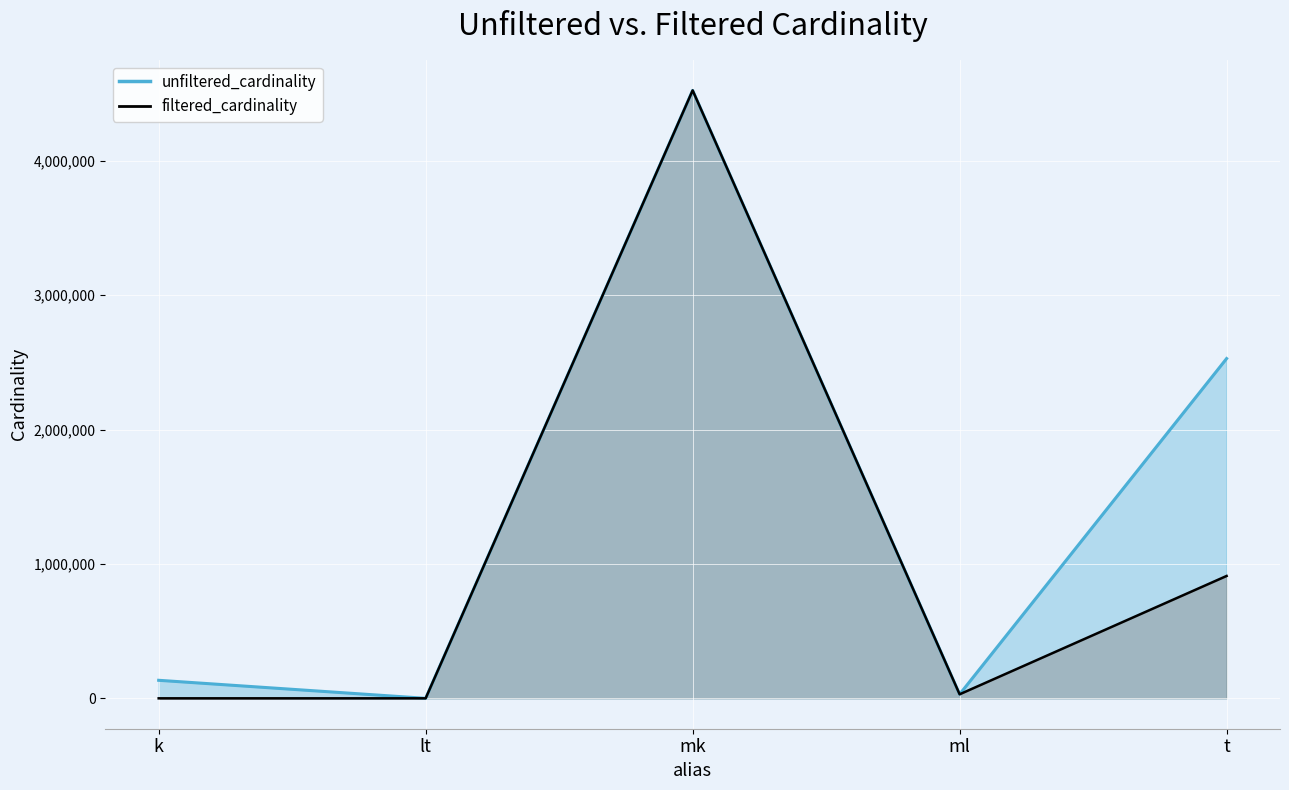

What is the sum of the filtered_cardinality values at k and t?

910582